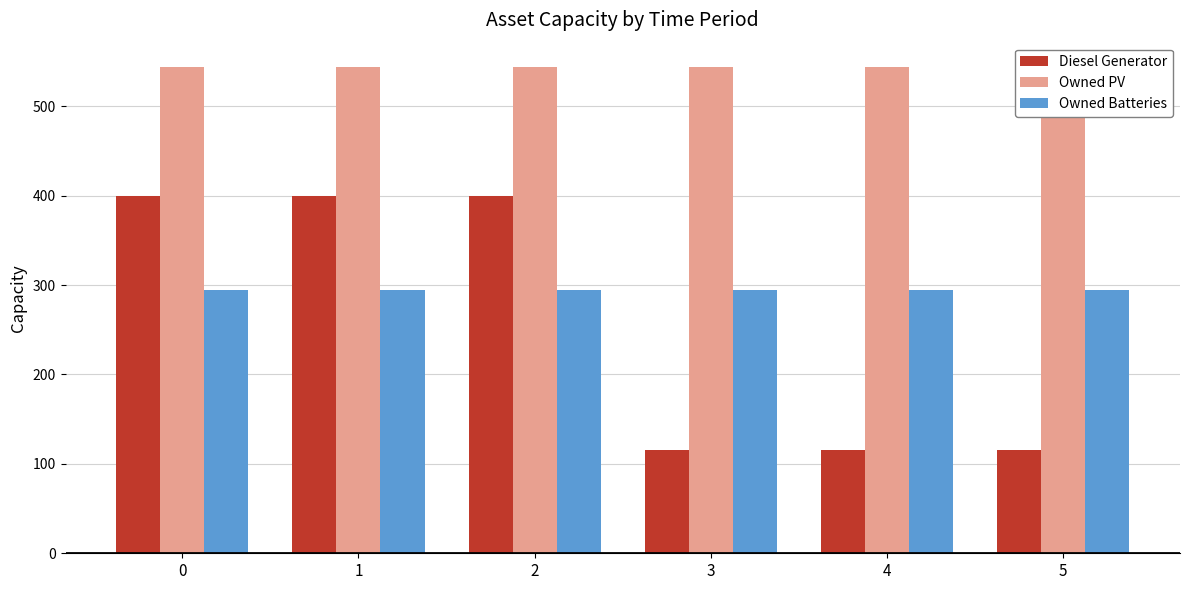

Which series changed the most between 1 and 5?

Diesel Generator